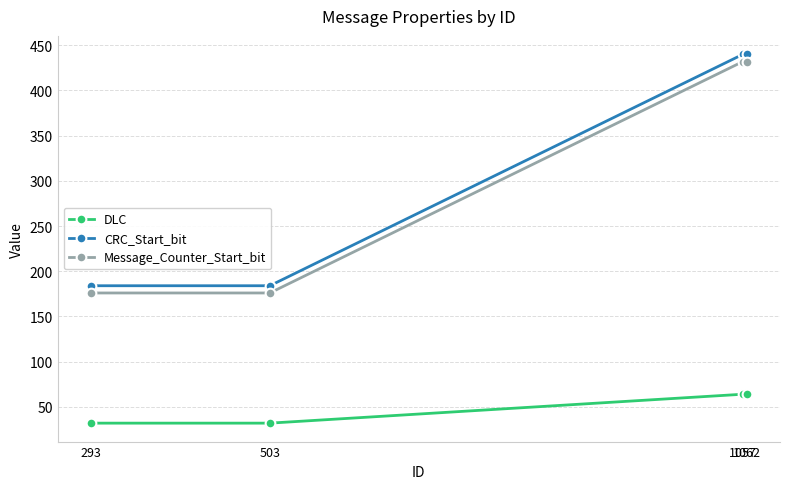

Rank the series by their maximum value, from lowest to highest.

DLC, Message_Counter_Start_bit, CRC_Start_bit